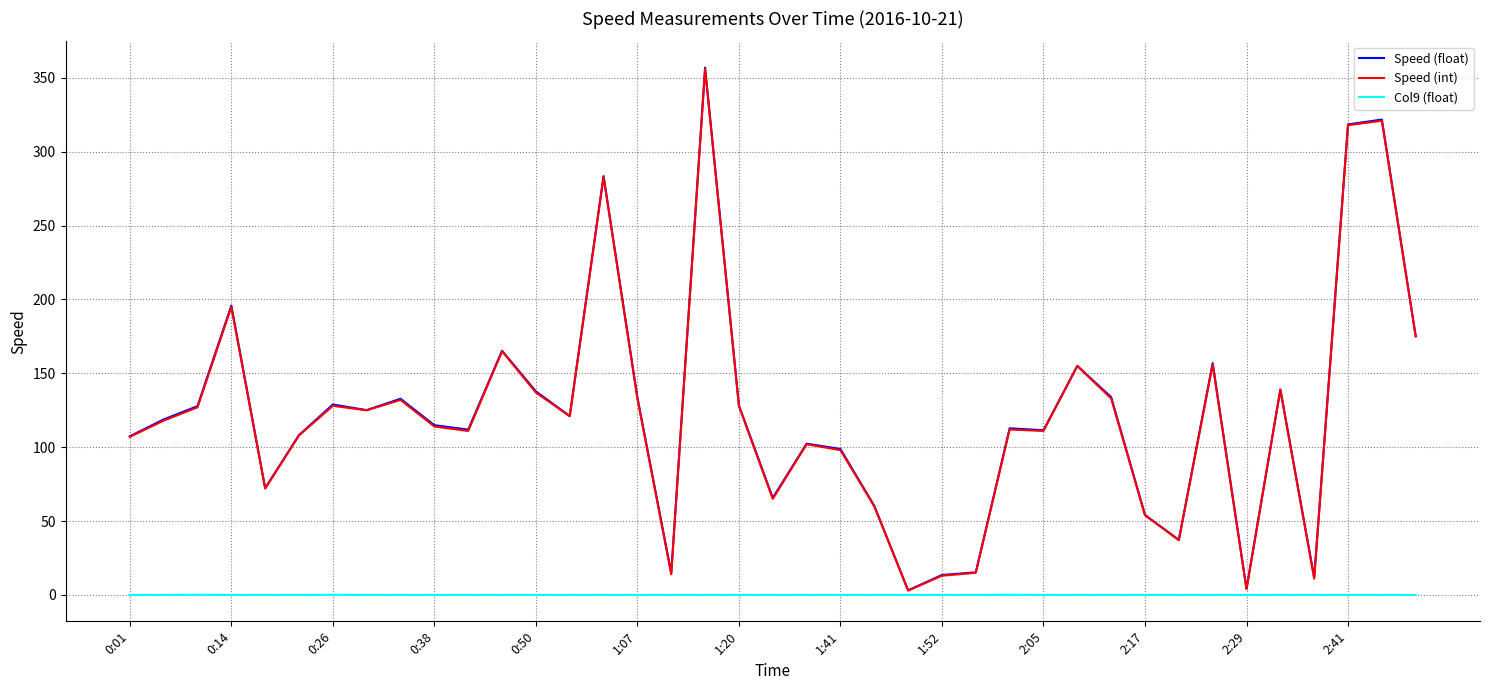

Which series has the largest range (max minus min)?

Speed (float)